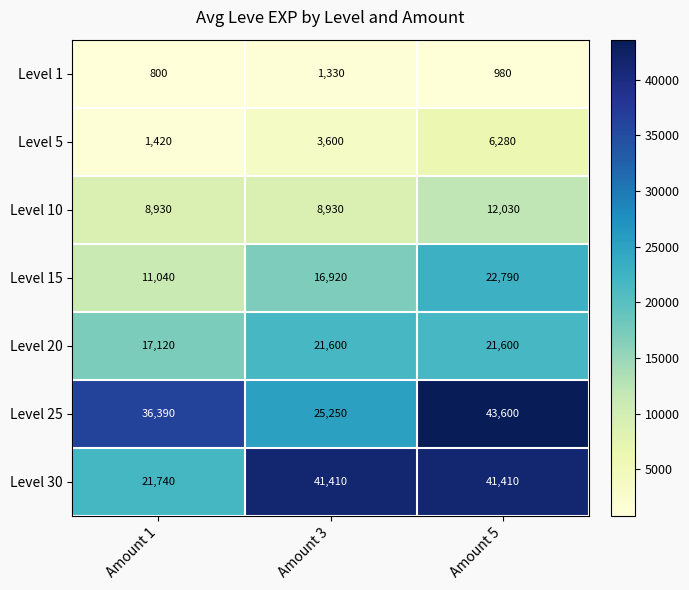

What is the sum of all Level 20 values?

60320